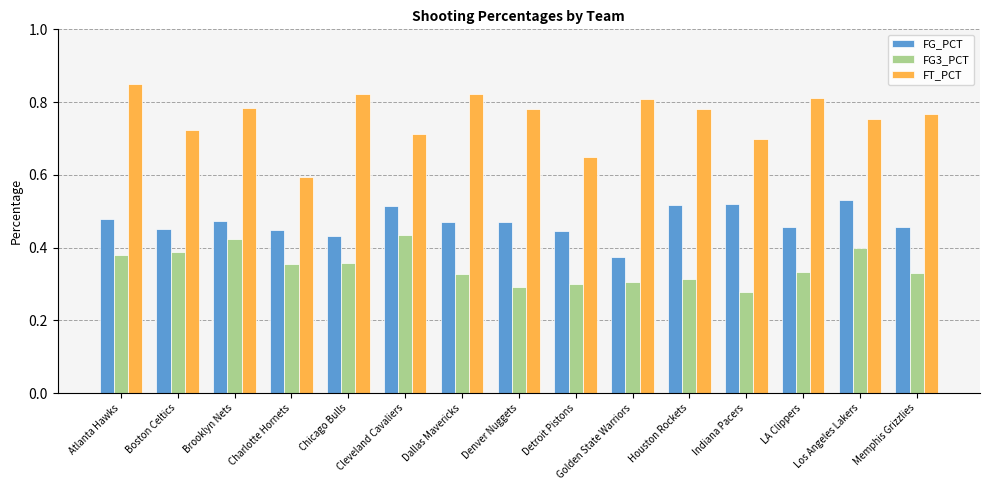

Rank the series by their average value, from highest to lowest.

FT_PCT, FG_PCT, FG3_PCT